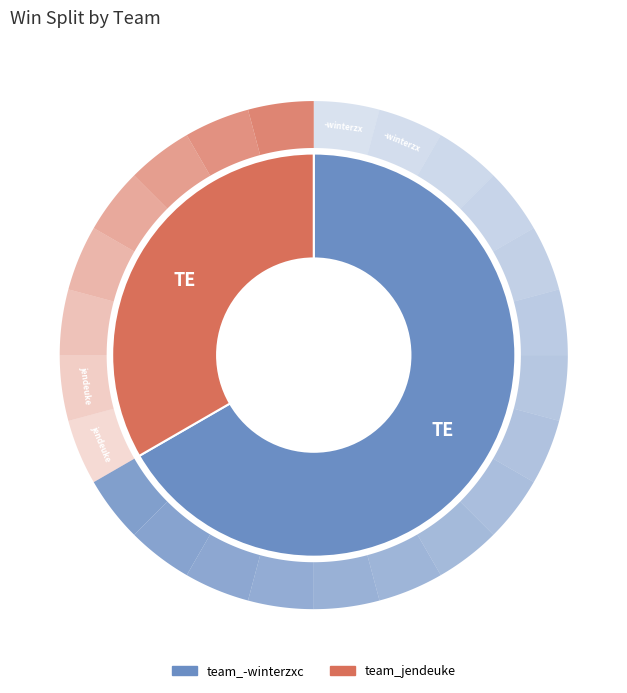

True or false: team_-winterzxc accounts for 79% of the total.

False